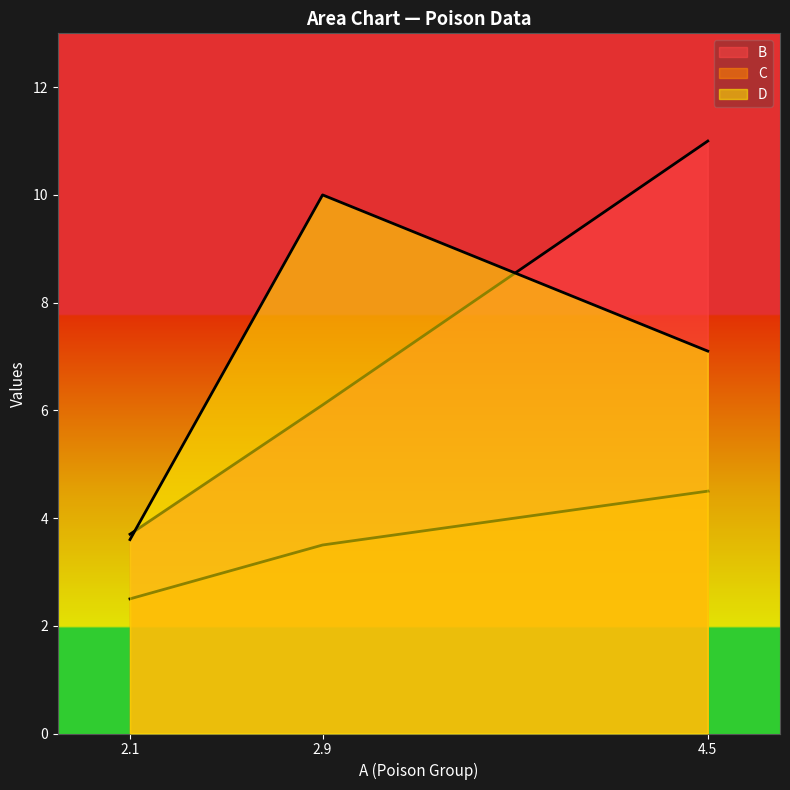

True or false: C has a value of 2.5 at 2.1.

True